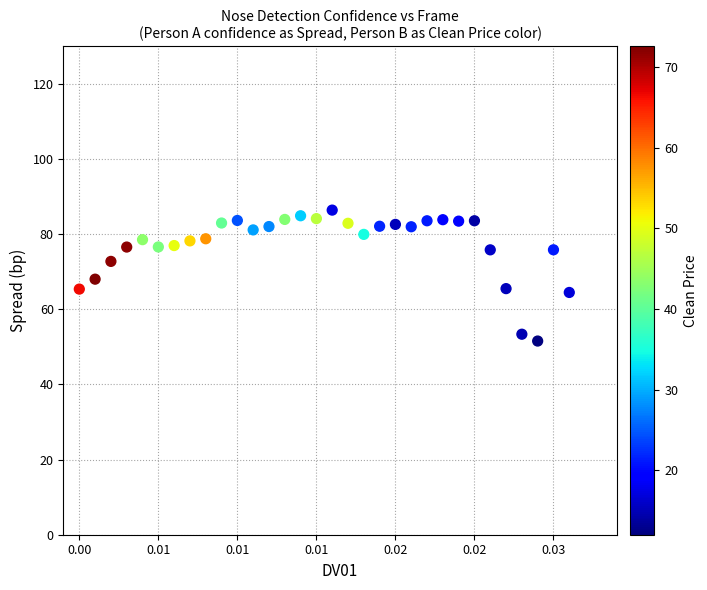

What is the range of Y values (max minus min)?

34.9